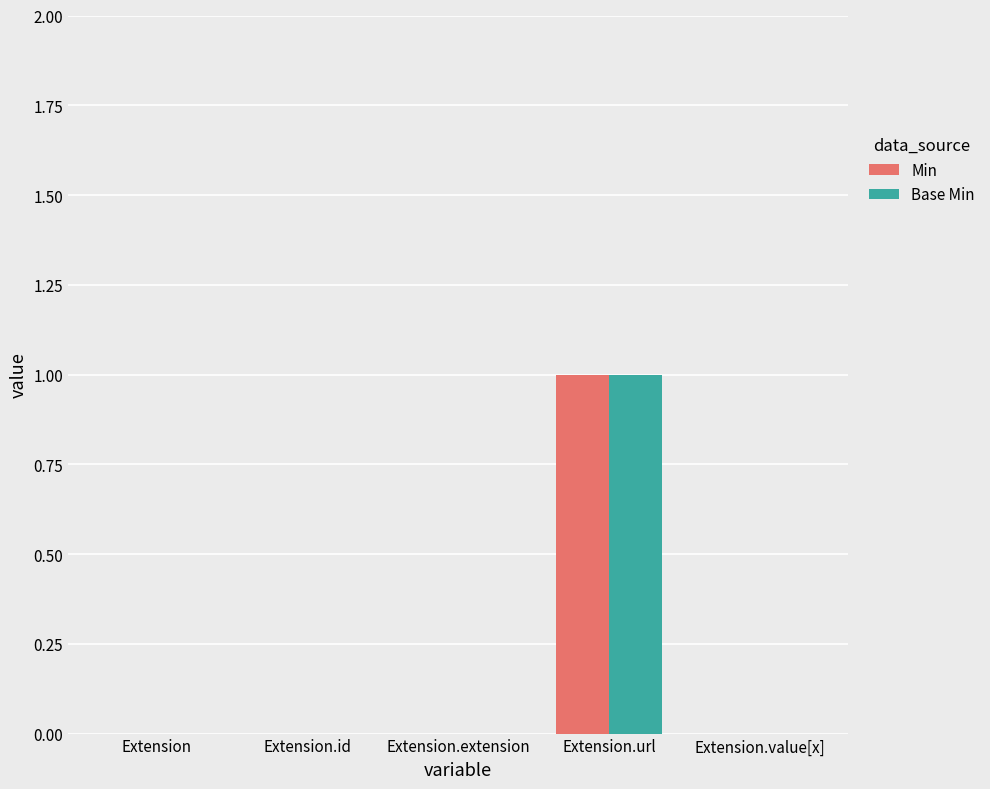

Which label corresponds to the largest value in the chart?

Extension.url